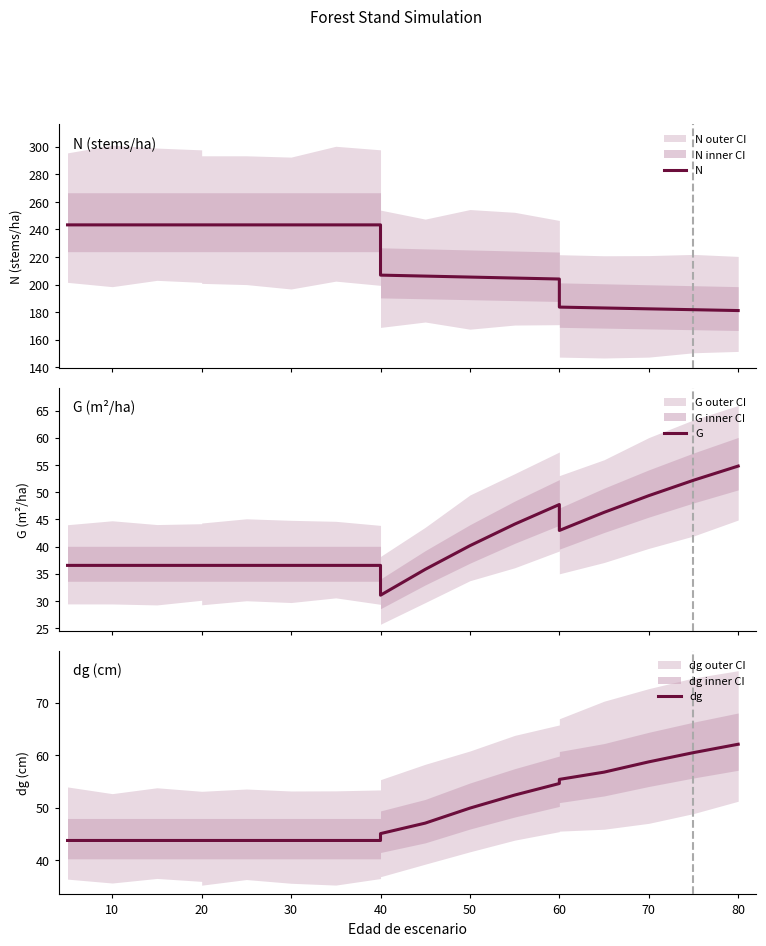

Rank the series by their maximum value, from lowest to highest.

G, dg, N